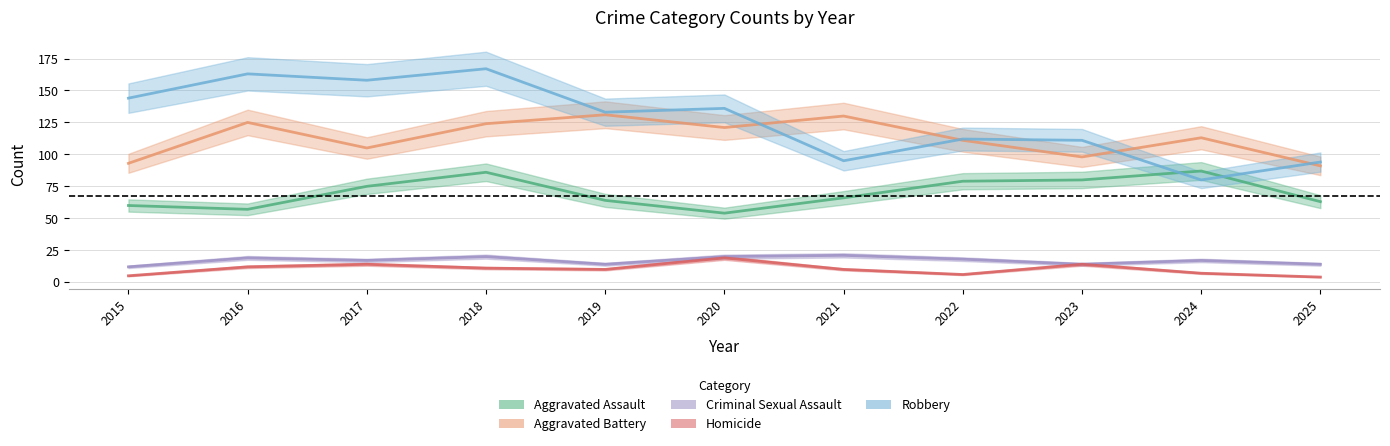

The value of Aggravated Battery at 2025 is 141. True or false?

False